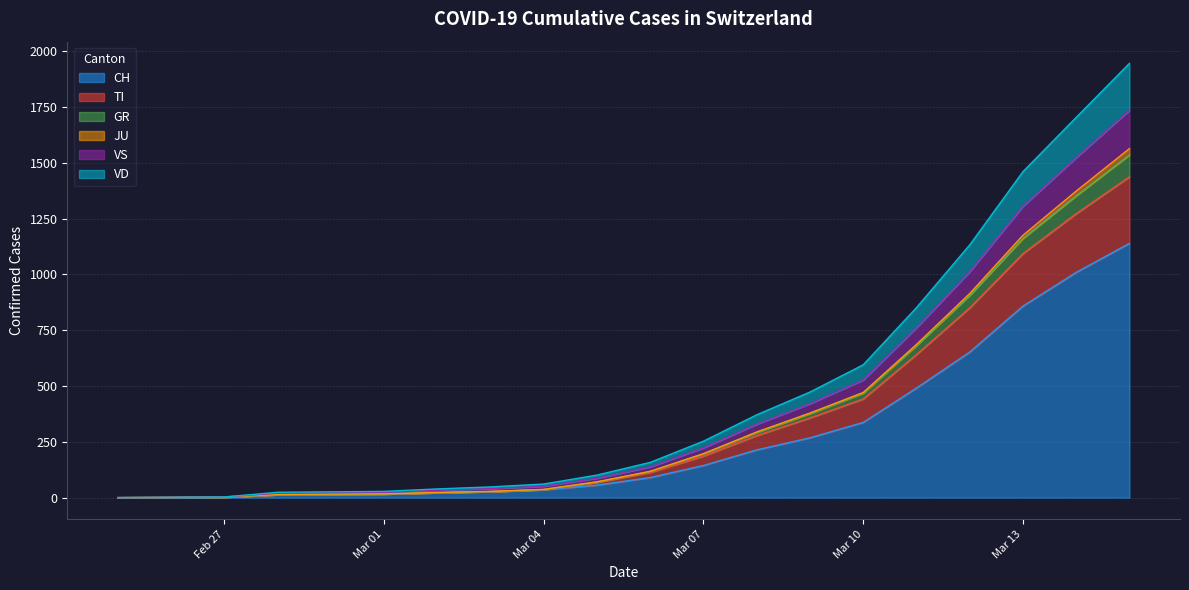

What is the maximum value for CH?

1139